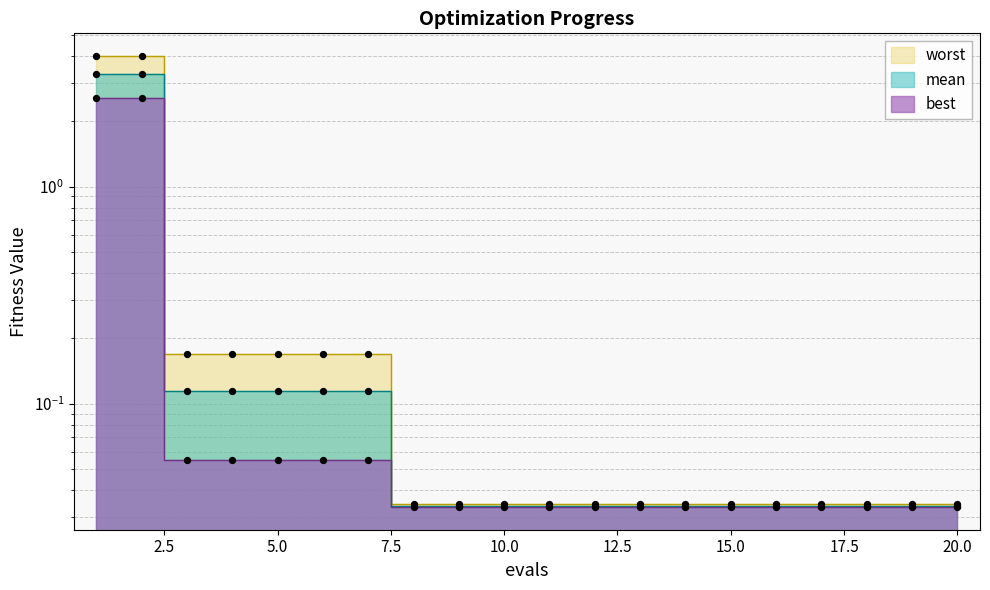

Which series reaches the minimum Y coordinate?

best